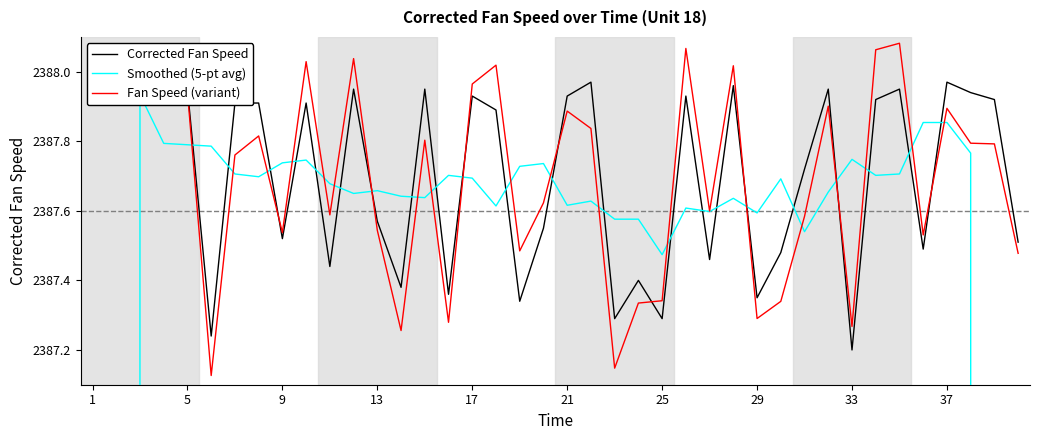

How many lines are shown in the chart?

3